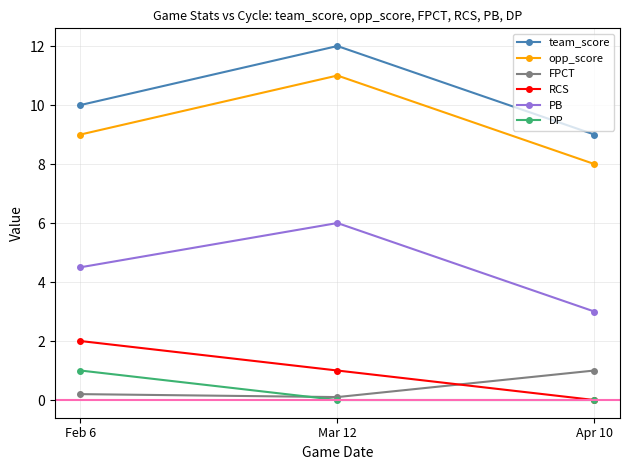

What is the value of the team_score point at the 2nd from the left?

12.0